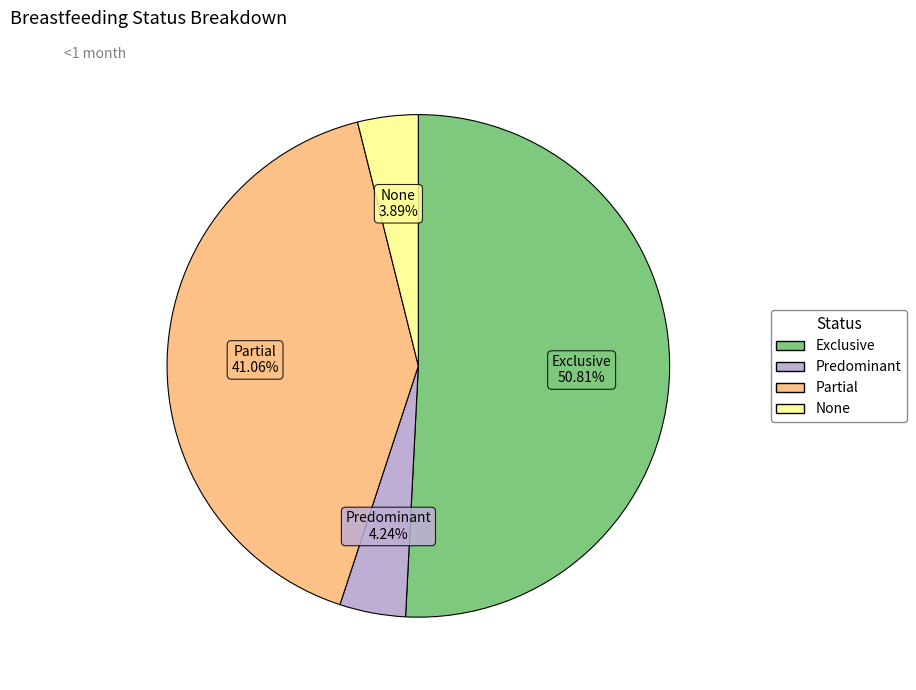

To the nearest percent, what portion does Exclusive represent?

51%